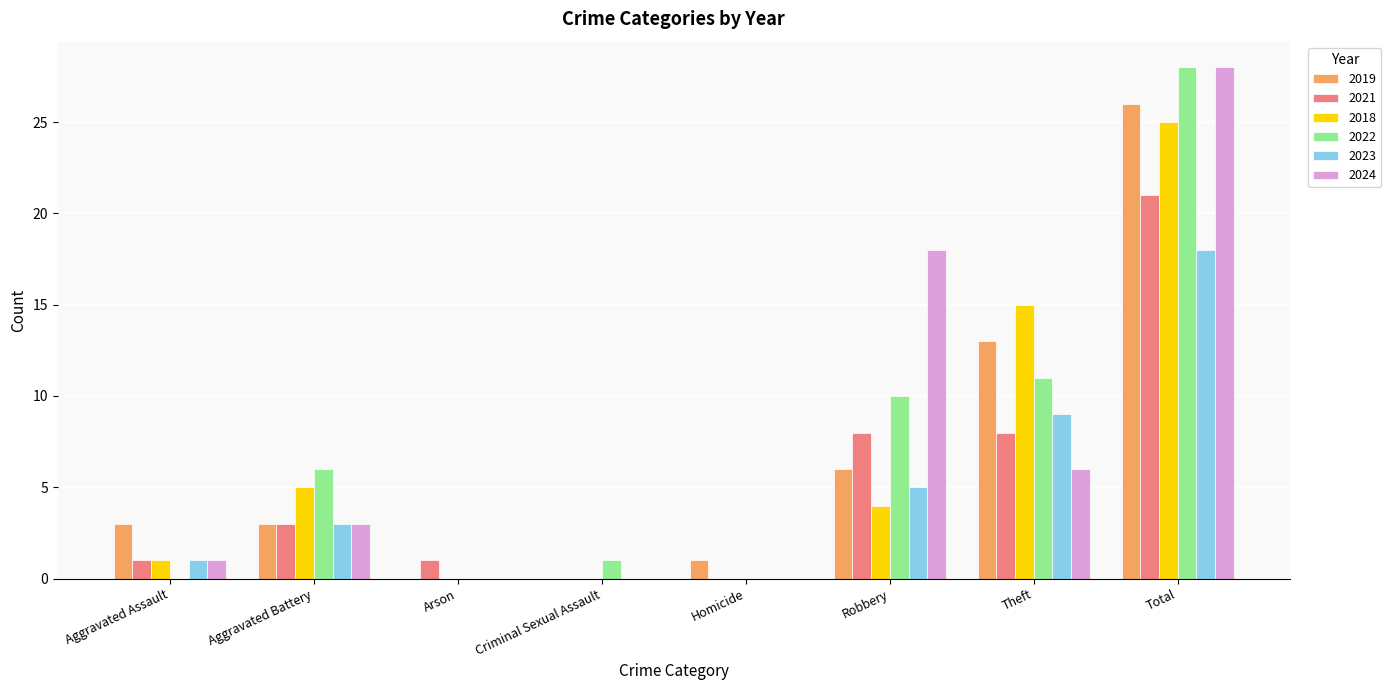

The 2018 series shows 8 at Aggravated Battery. True or false?

False